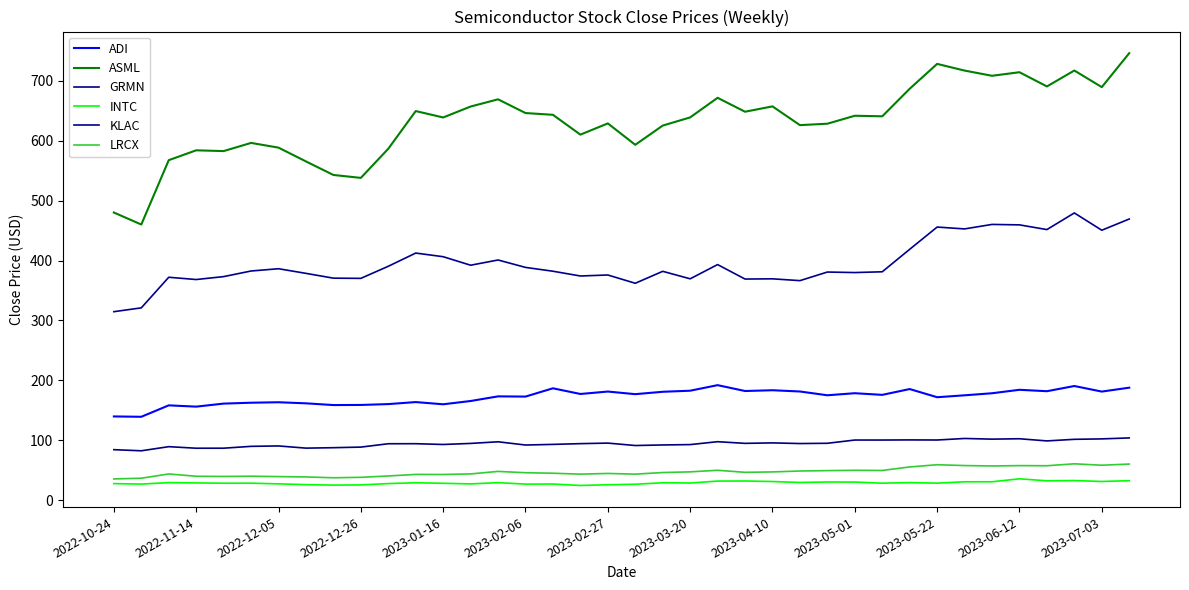

What is the difference between the maximum and minimum values in the LRCX series?

25.3